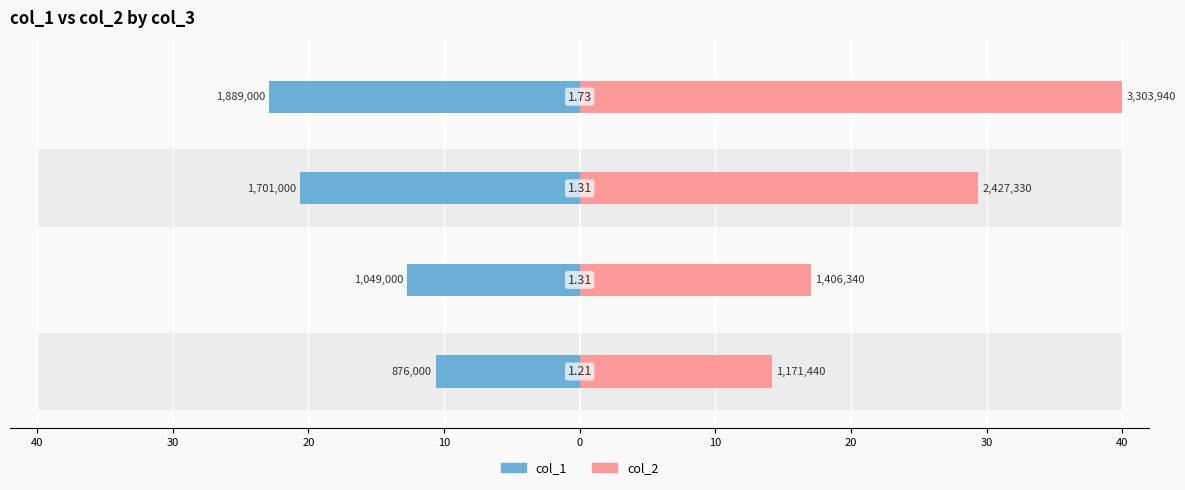

What is the sum of the col_2 values at 30 and 20?

46.4